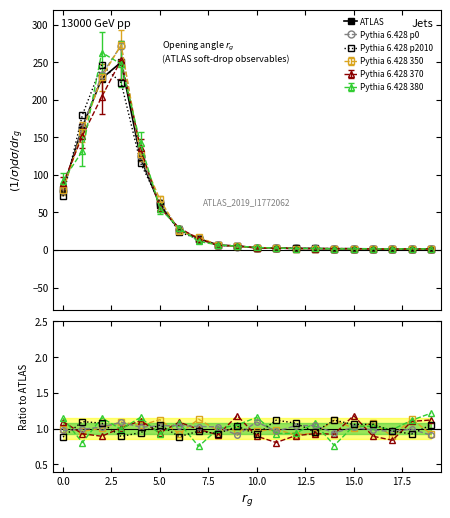

Count the number of data series in this chart.

6